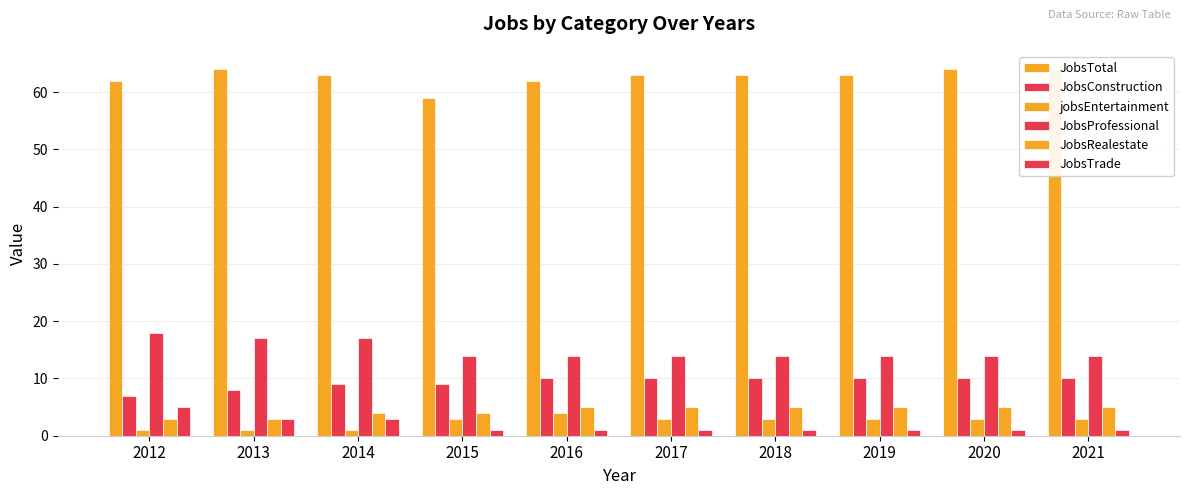

Which category has the lowest value across all series?

2012